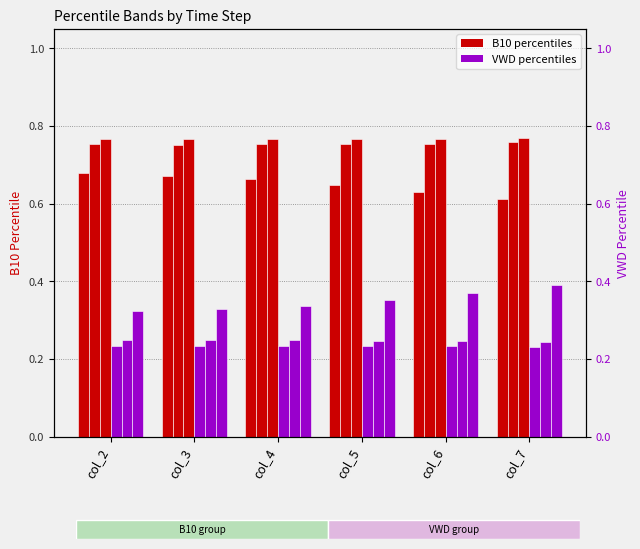

Where is B10_pctile_95 nearest to the value 0?

col_2